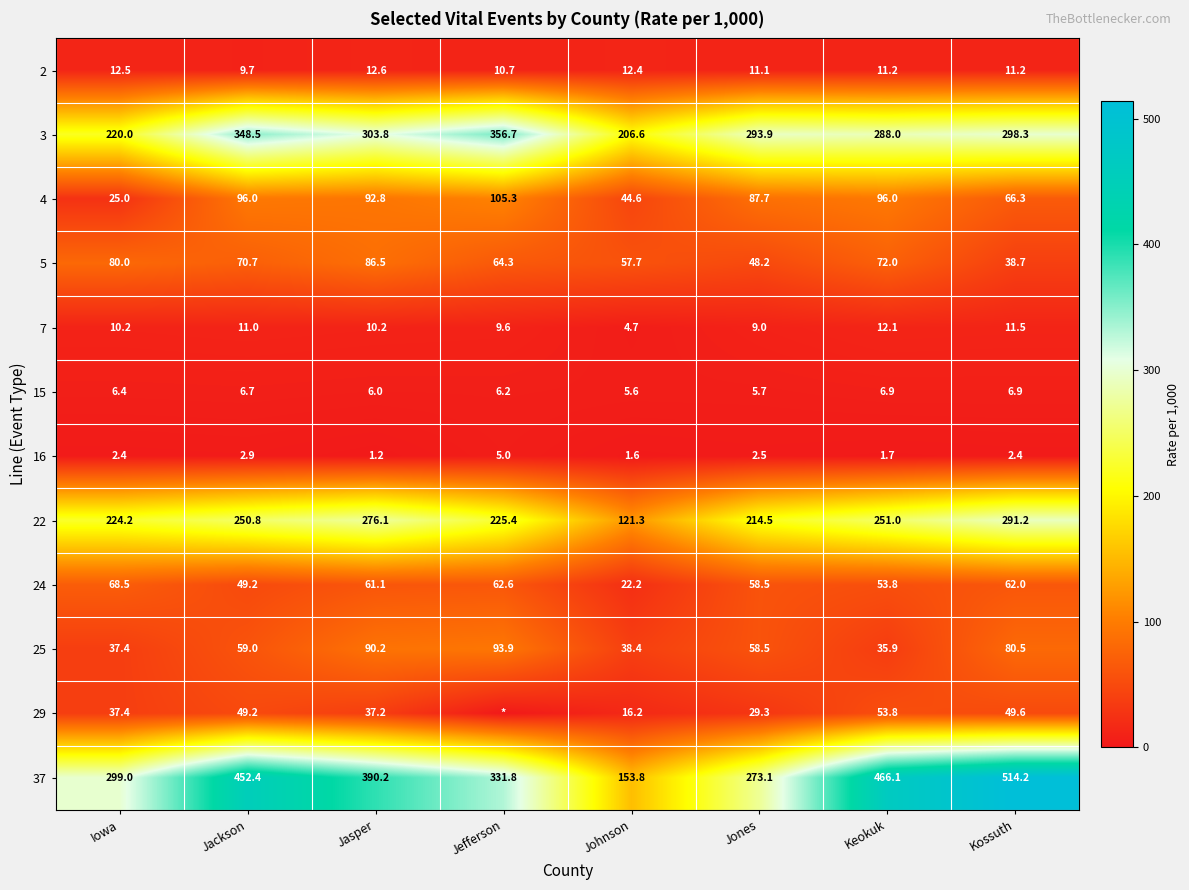

Which has a higher value, Jefferson or Jackson?

Jefferson